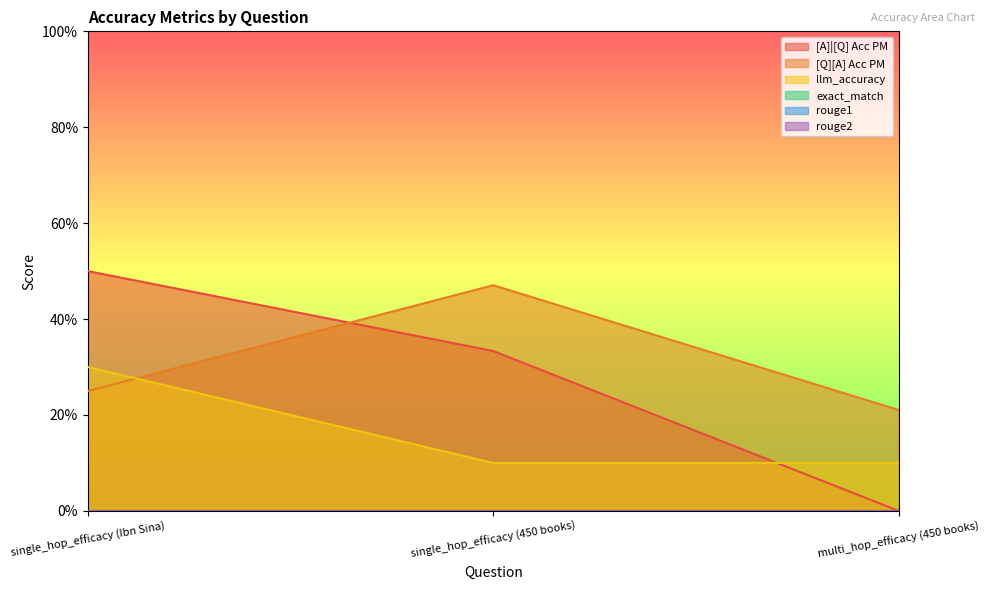

At which category is the sum across all series the highest?

single_hop_efficacy (Ibn Sina)